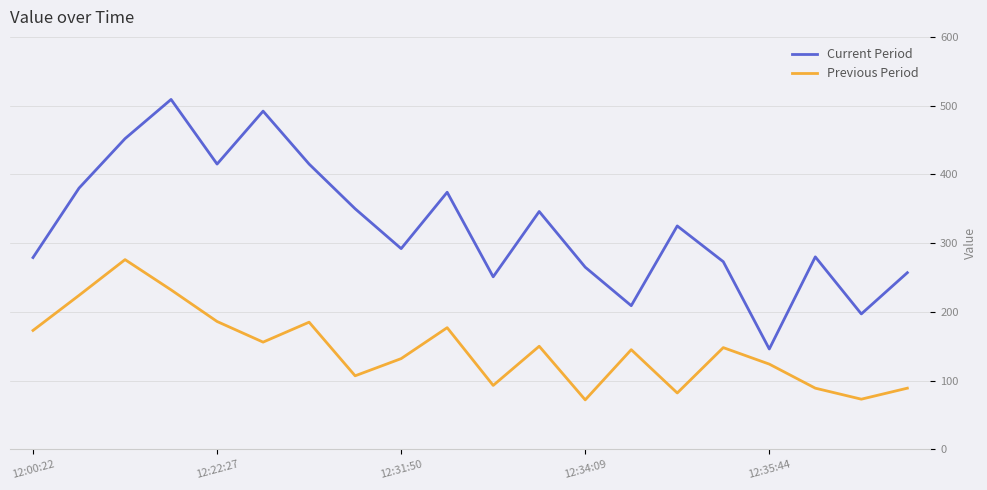

Which series has the largest total across all categories?

Current Period